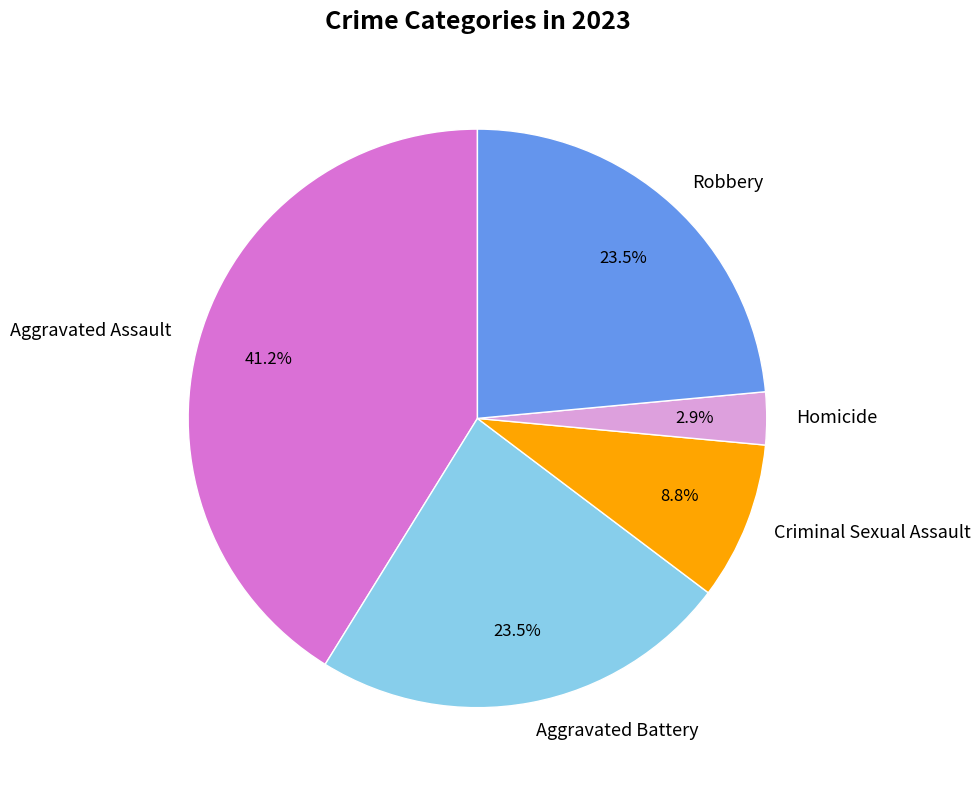

Which category has the biggest portion of the pie?

Aggravated Assault